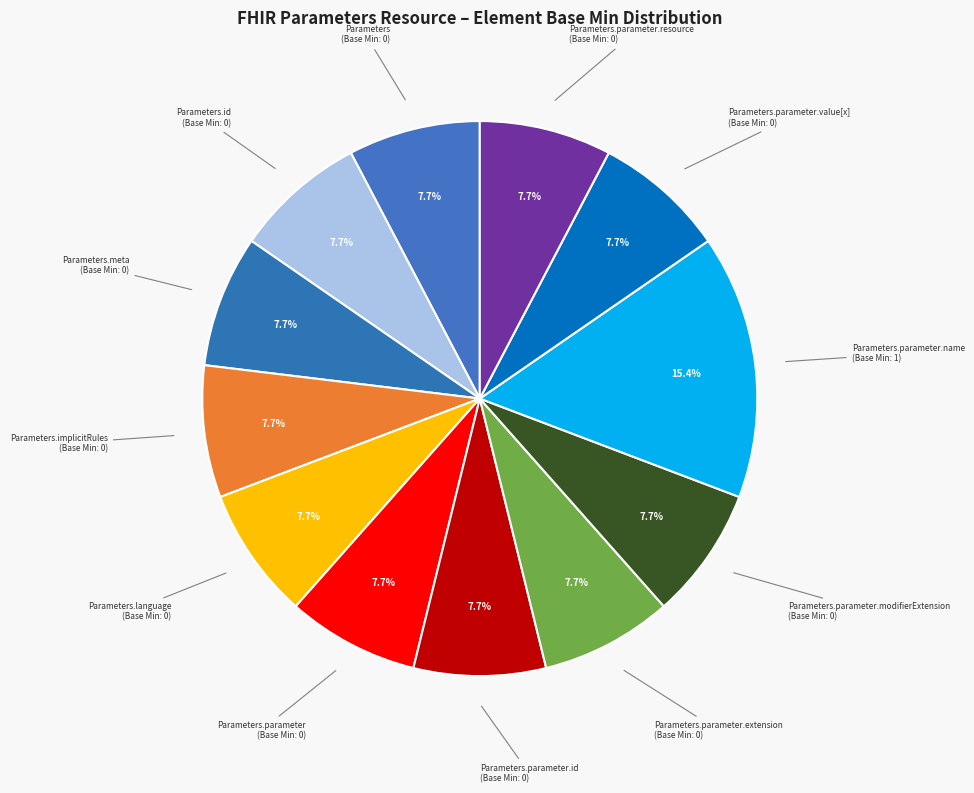

How many segments does this pie chart have?

12